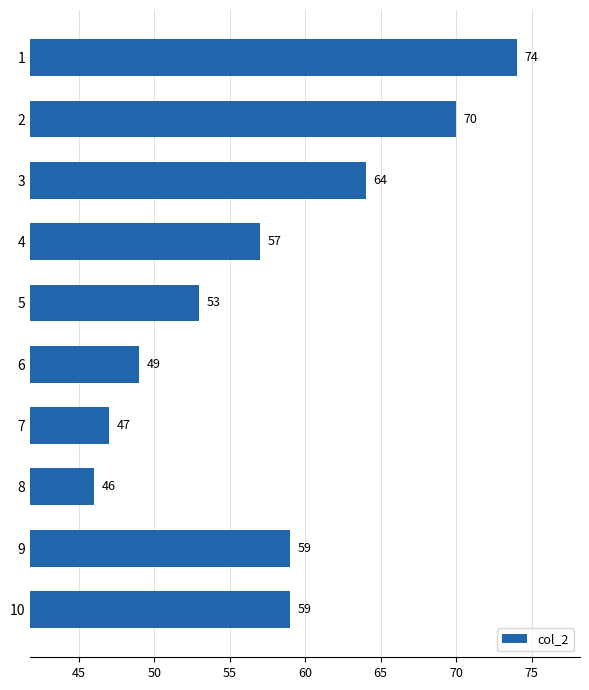

What is the value of the 2nd bar from the top?

70